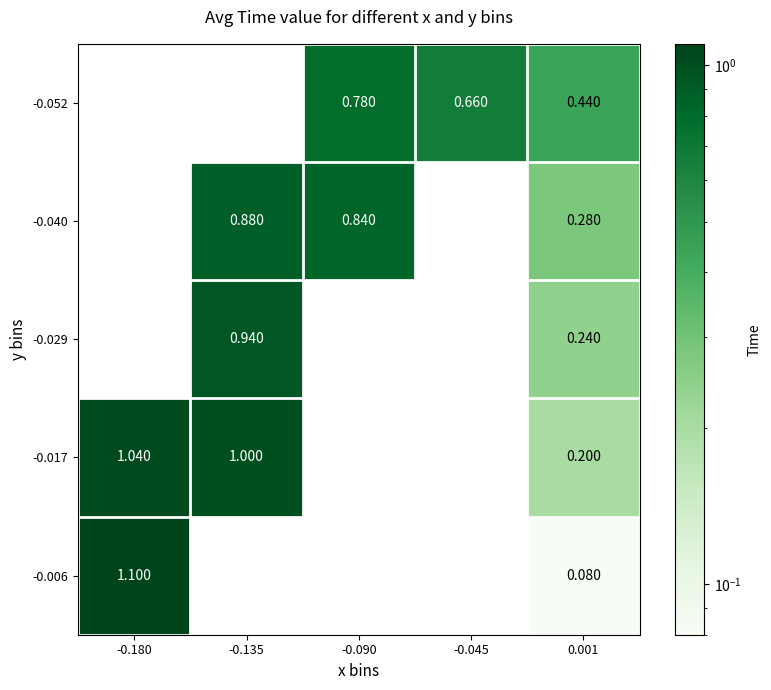

What is the difference between the maximum and minimum values in the -0.006 series?

1.0